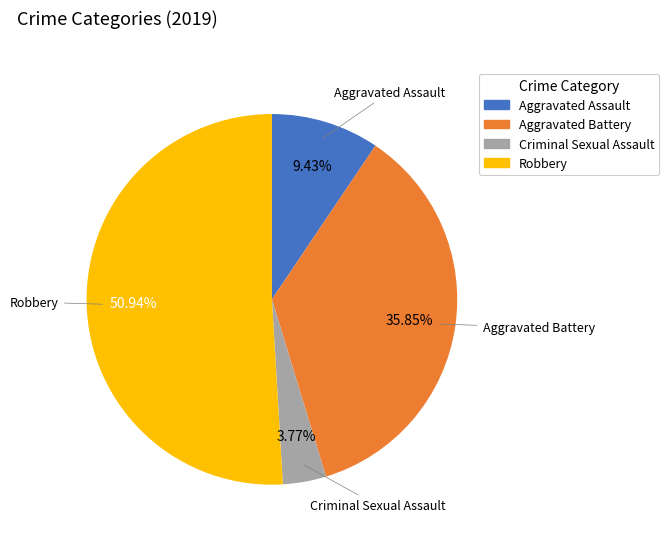

Between Criminal Sexual Assault and Aggravated Assault, which is larger?

Aggravated Assault